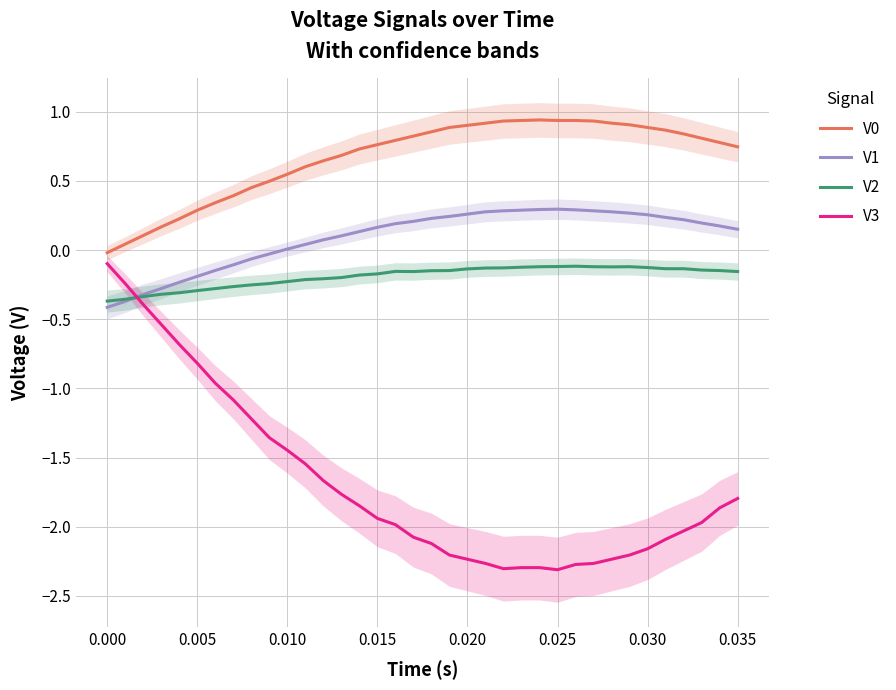

After their last crossing, which series has the higher values: V3 or V2?

V2